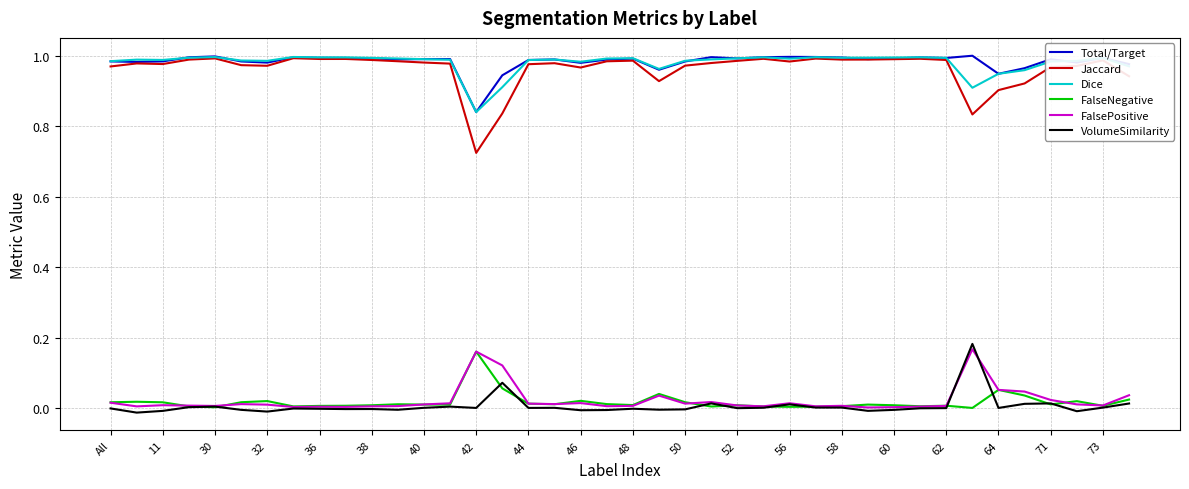

True or false: FalseNegative and Total/Target intersect in this chart.

False